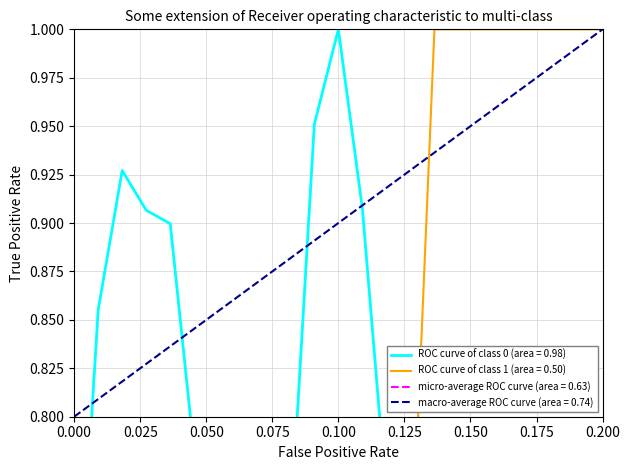

Does the chart have visible grid lines?

Yes